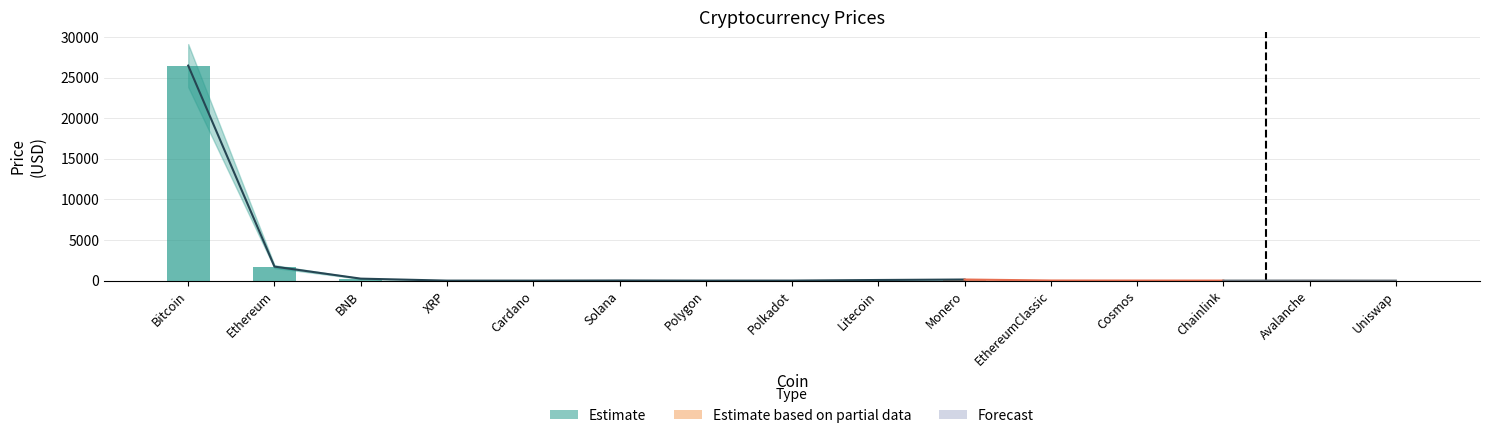

Which has a higher value, Uniswap or XRP?

Uniswap